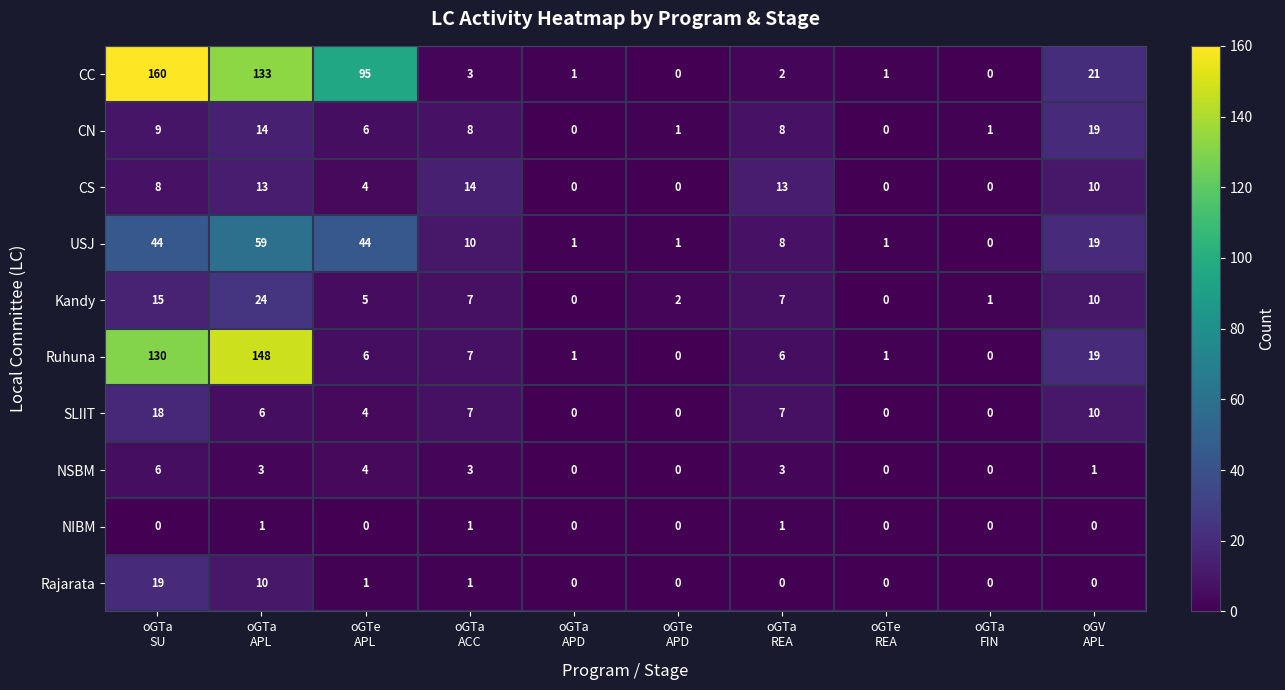

How many data points does each series have?

10